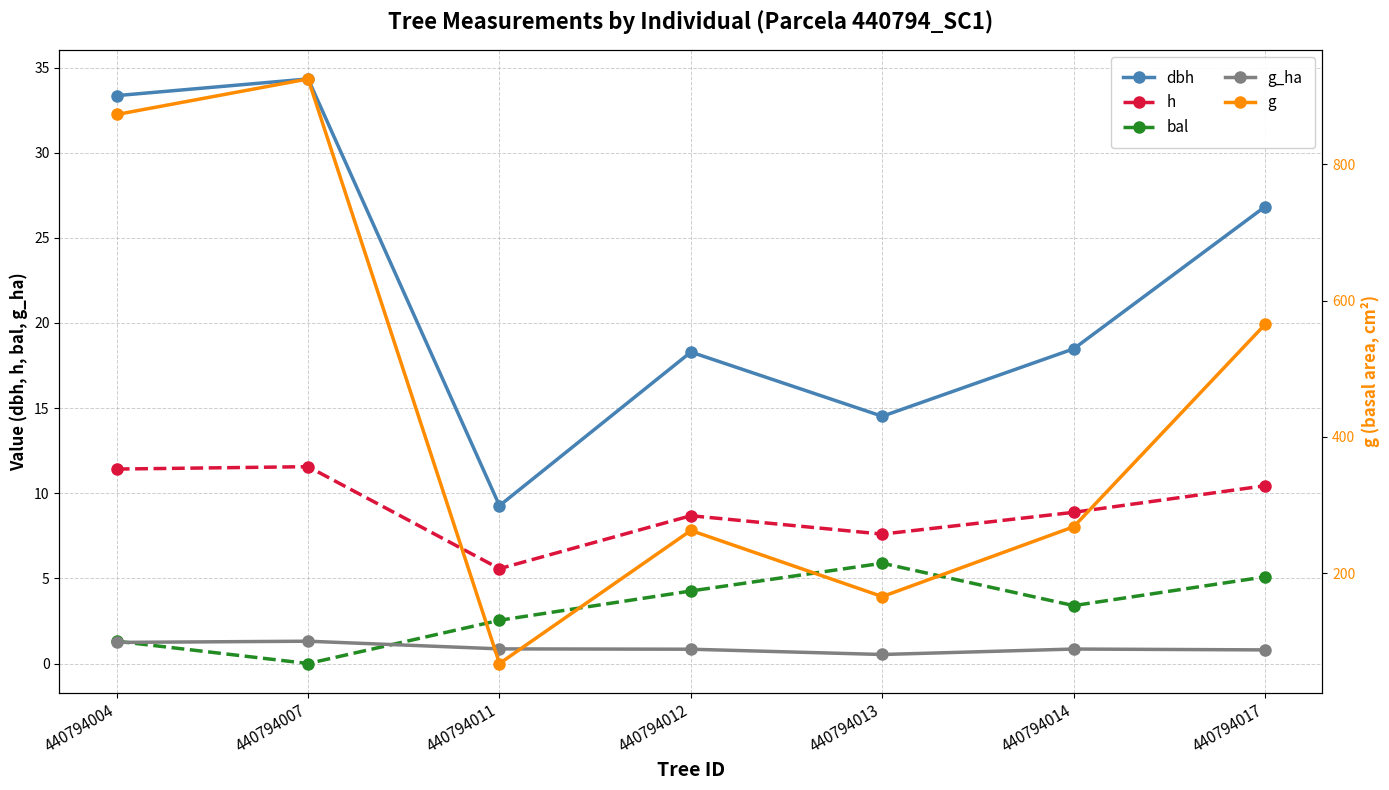

What is the lowest value of the dbh series?

9.3